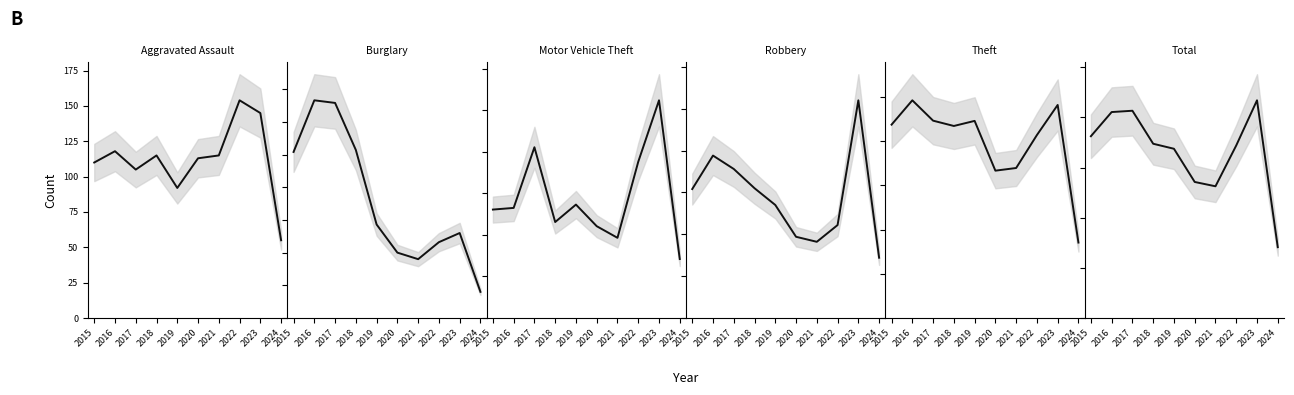

What is the total value across all series at 2021?

2480